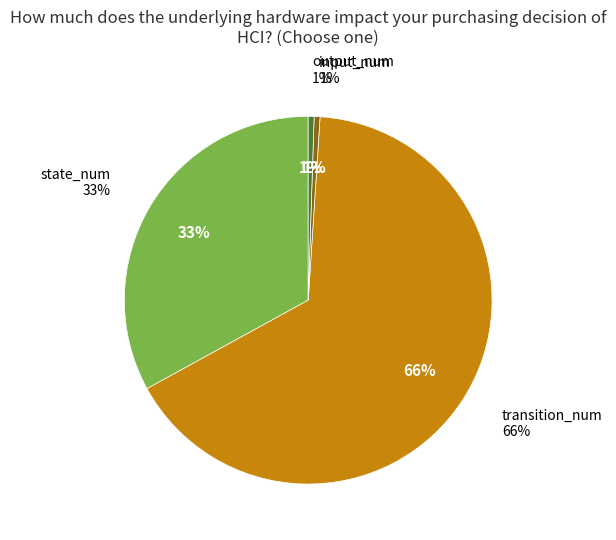

To the nearest percent, what portion does input_num represent?

1%